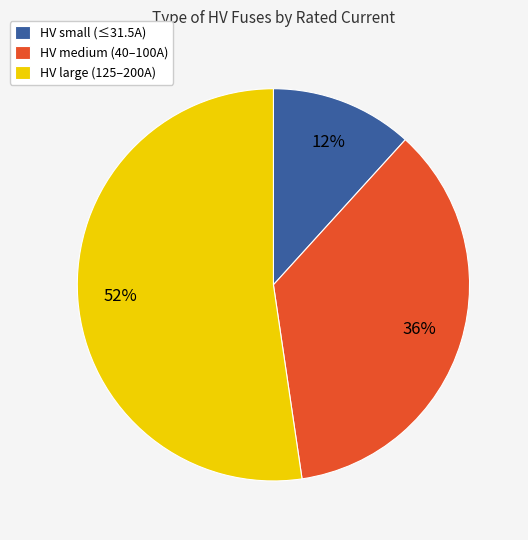

To the nearest percent, what is the average slice percentage?

33%